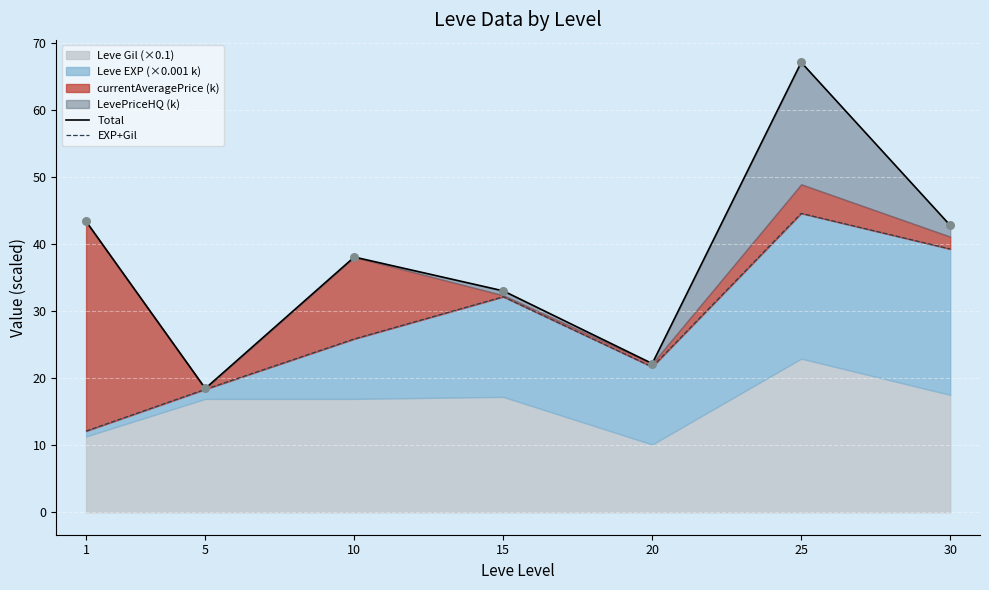

What is the total value across all series at 1?

55.5